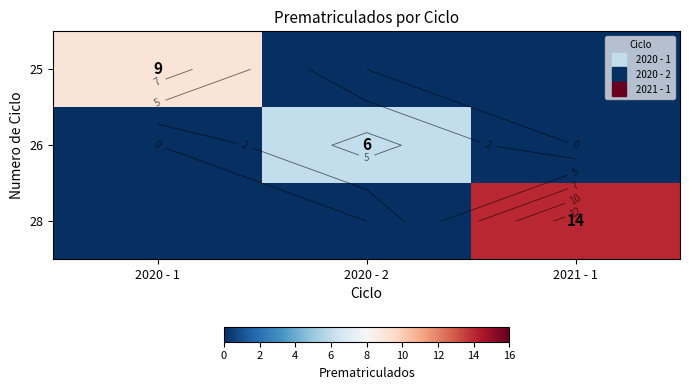

At which category is the sum across all series the highest?

2021 - 1